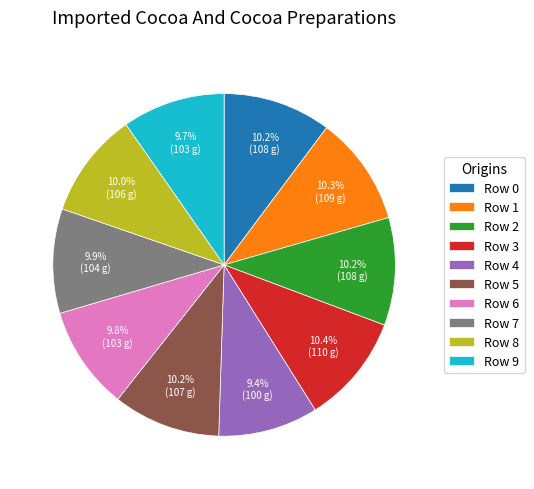

Between Row 3 and Row 4, which is larger?

Row 3